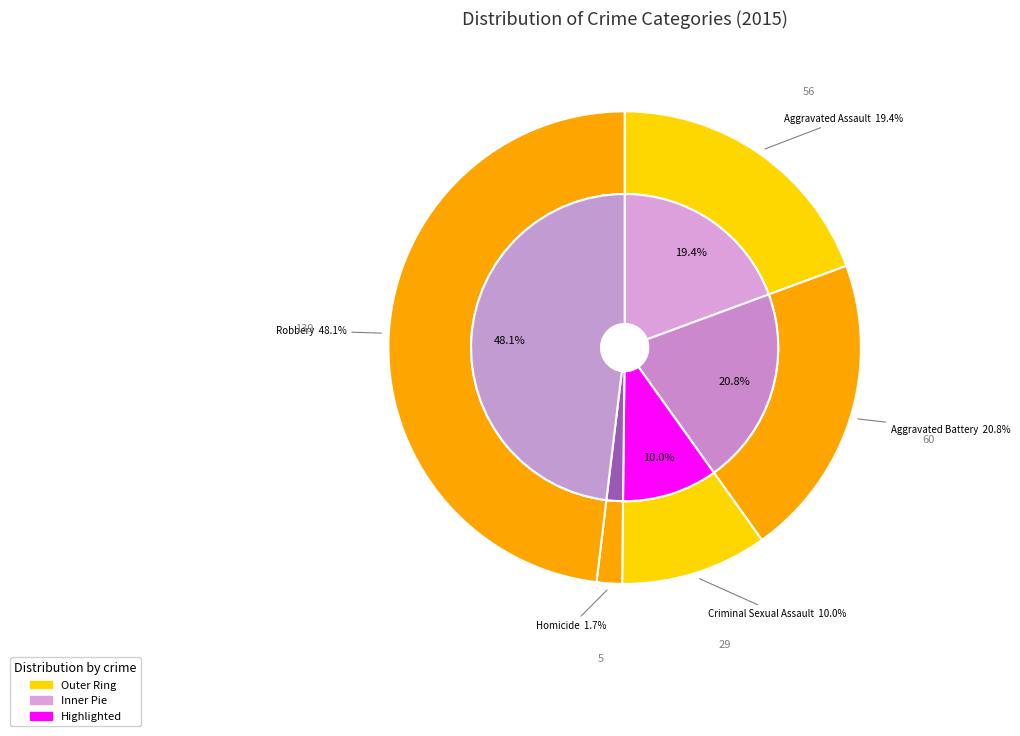

What percentage is the Criminal Sexual Assault slice, to the nearest percent?

10%